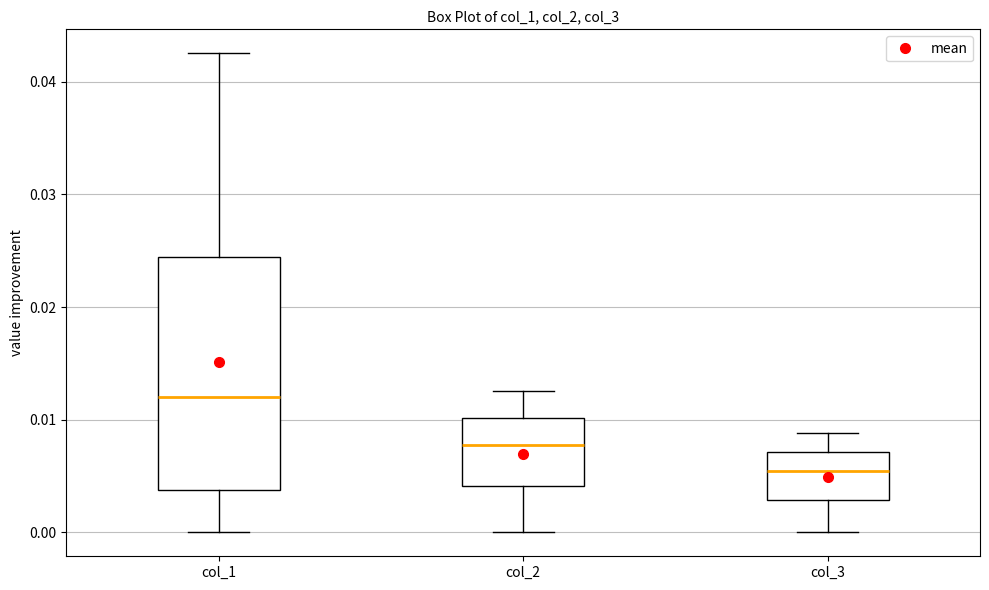

Reading left to right, read every box against the y-axis: the position of its median line, the range the box covers, and the ends of its whiskers. The values are not printed on the chart, so give them approximately, as read against the axis.

col_1: median 0.012, box 0.004 to 0.024, whiskers 0.000 to 0.043
col_2: median 0.008, box 0.004 to 0.010, whiskers 0.000 to 0.013
col_3: median 0.005, box 0.003 to 0.007, whiskers 0.000 to 0.009